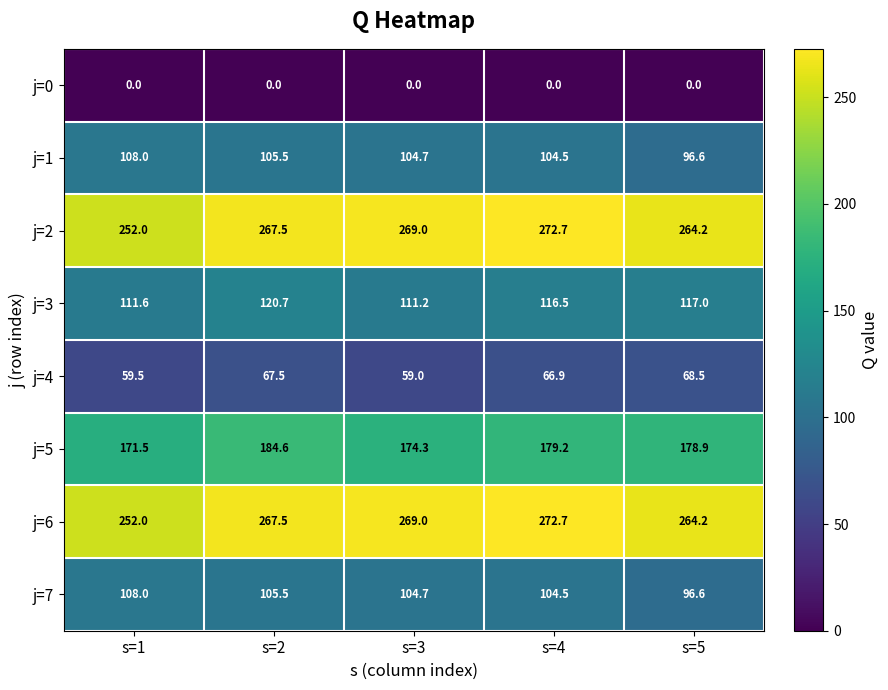

What is the difference between the maximum and minimum values in the j=6 series?

20.7